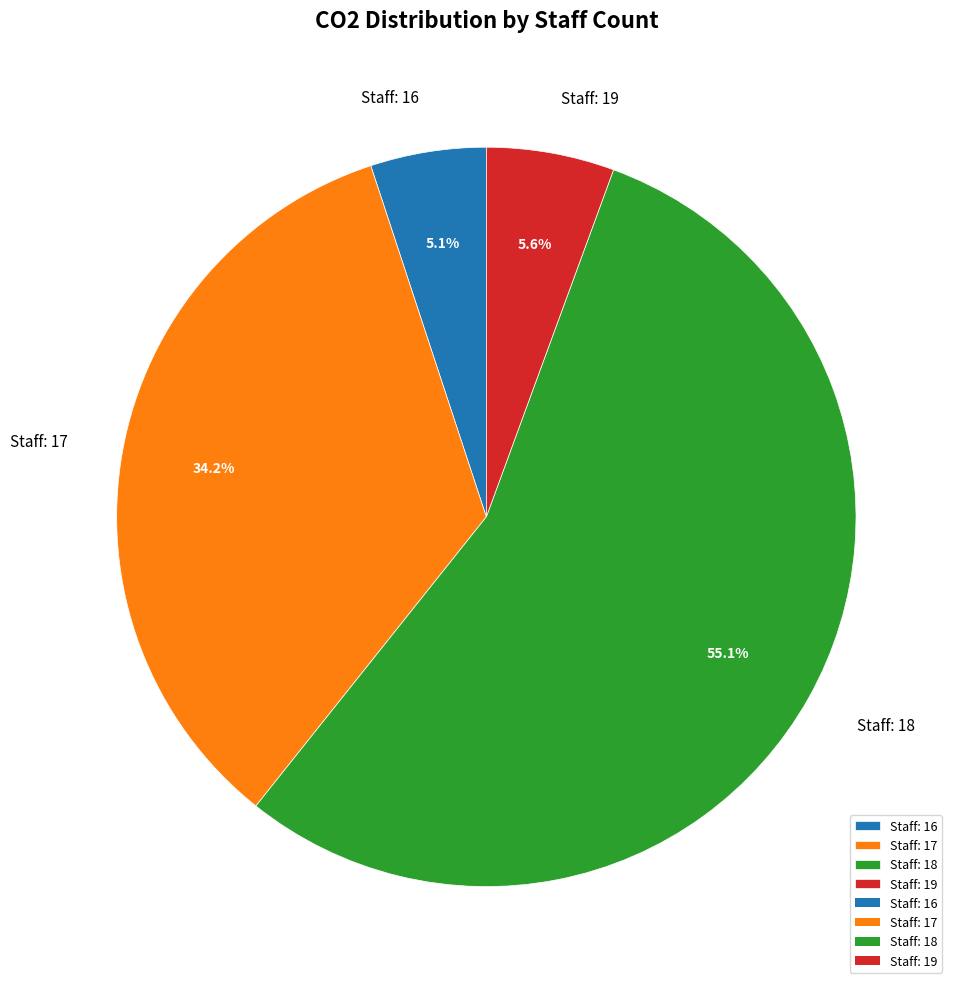

Rank the categories by value from lowest to highest.

Staff: 16, Staff: 19, Staff: 17, Staff: 18